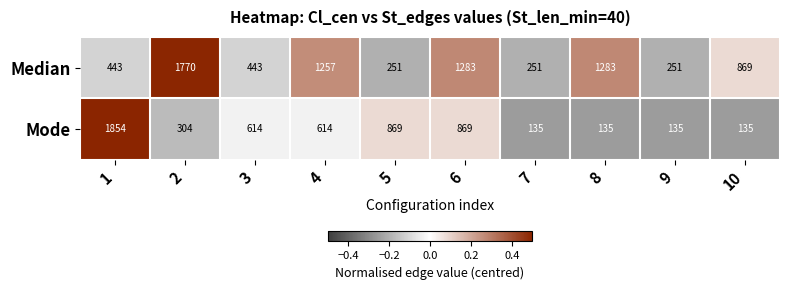

How many categories are shown in the chart?

10